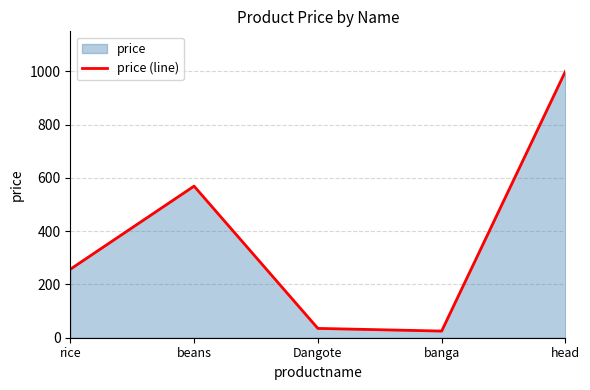

The value at beans is 844. True or false?

False